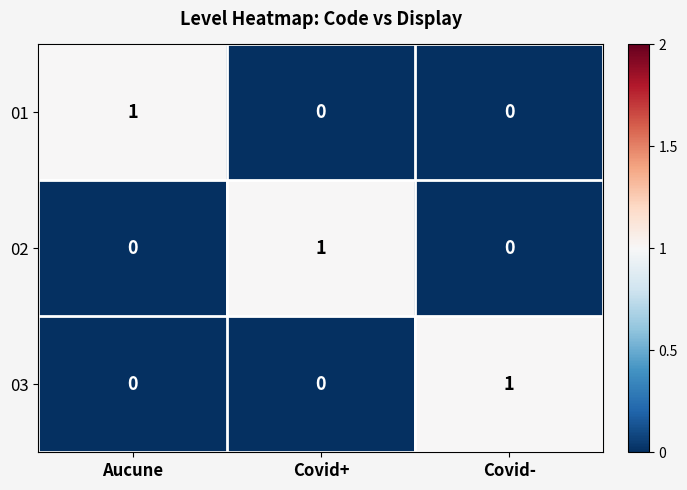

At how many categories does at least one series exceed 0?

3